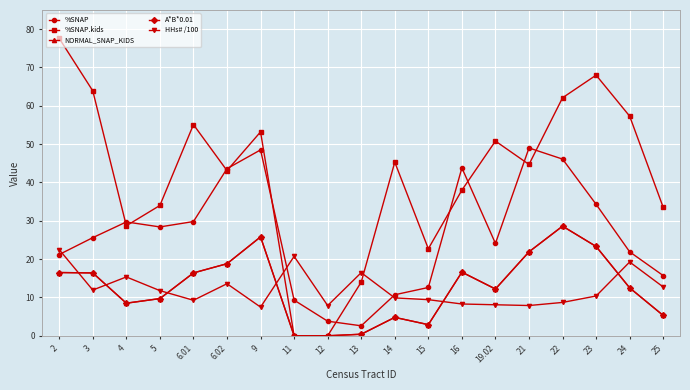

Does the chart have visible grid lines?

Yes